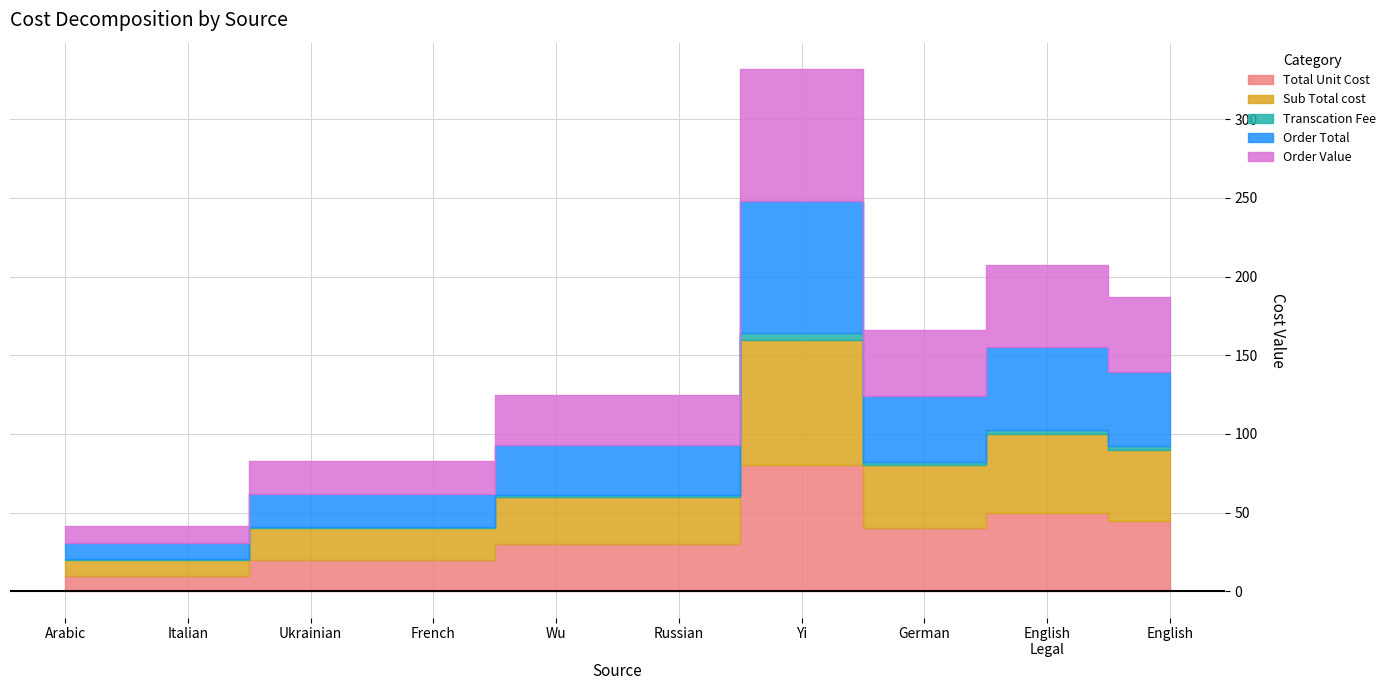

At which category does Transcation Fee reach its first local peak?

Yi